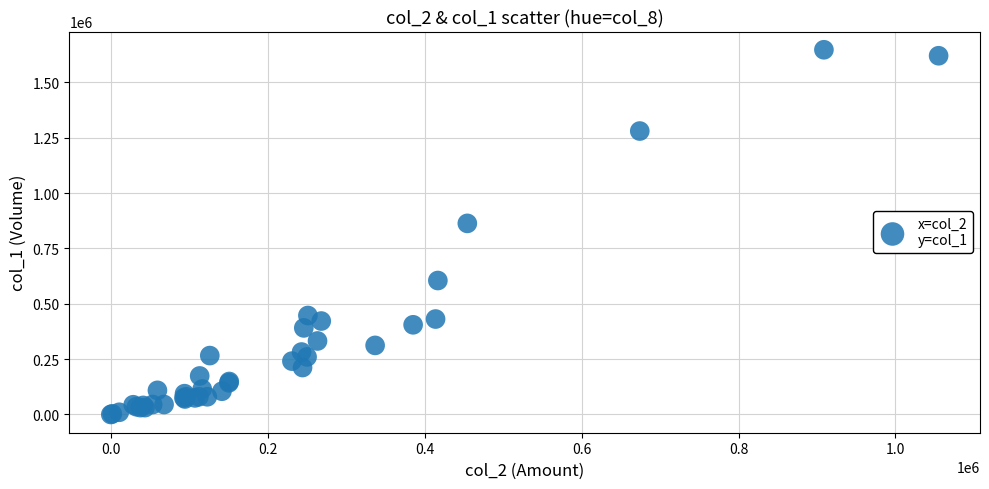

What Y value in the scatter plot is closest to 823500?

863000